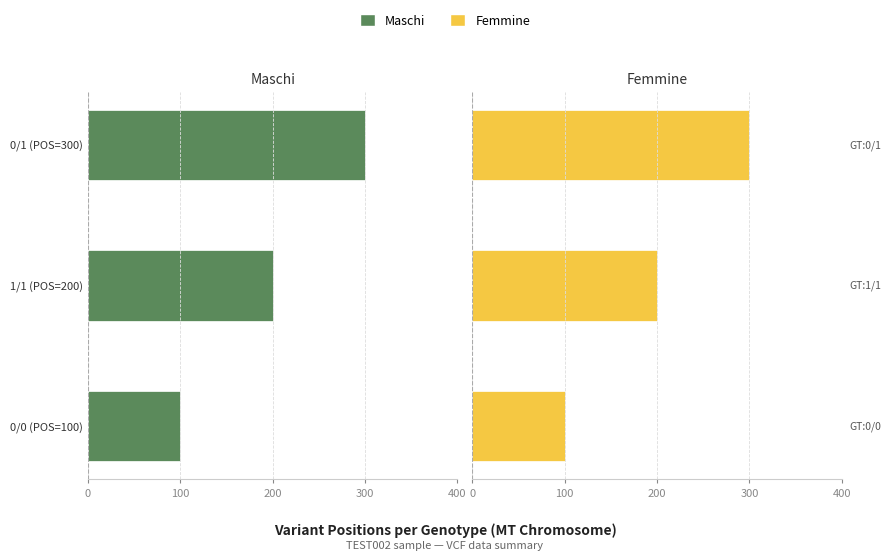

How many Femmine values are between 100 and 300?

3